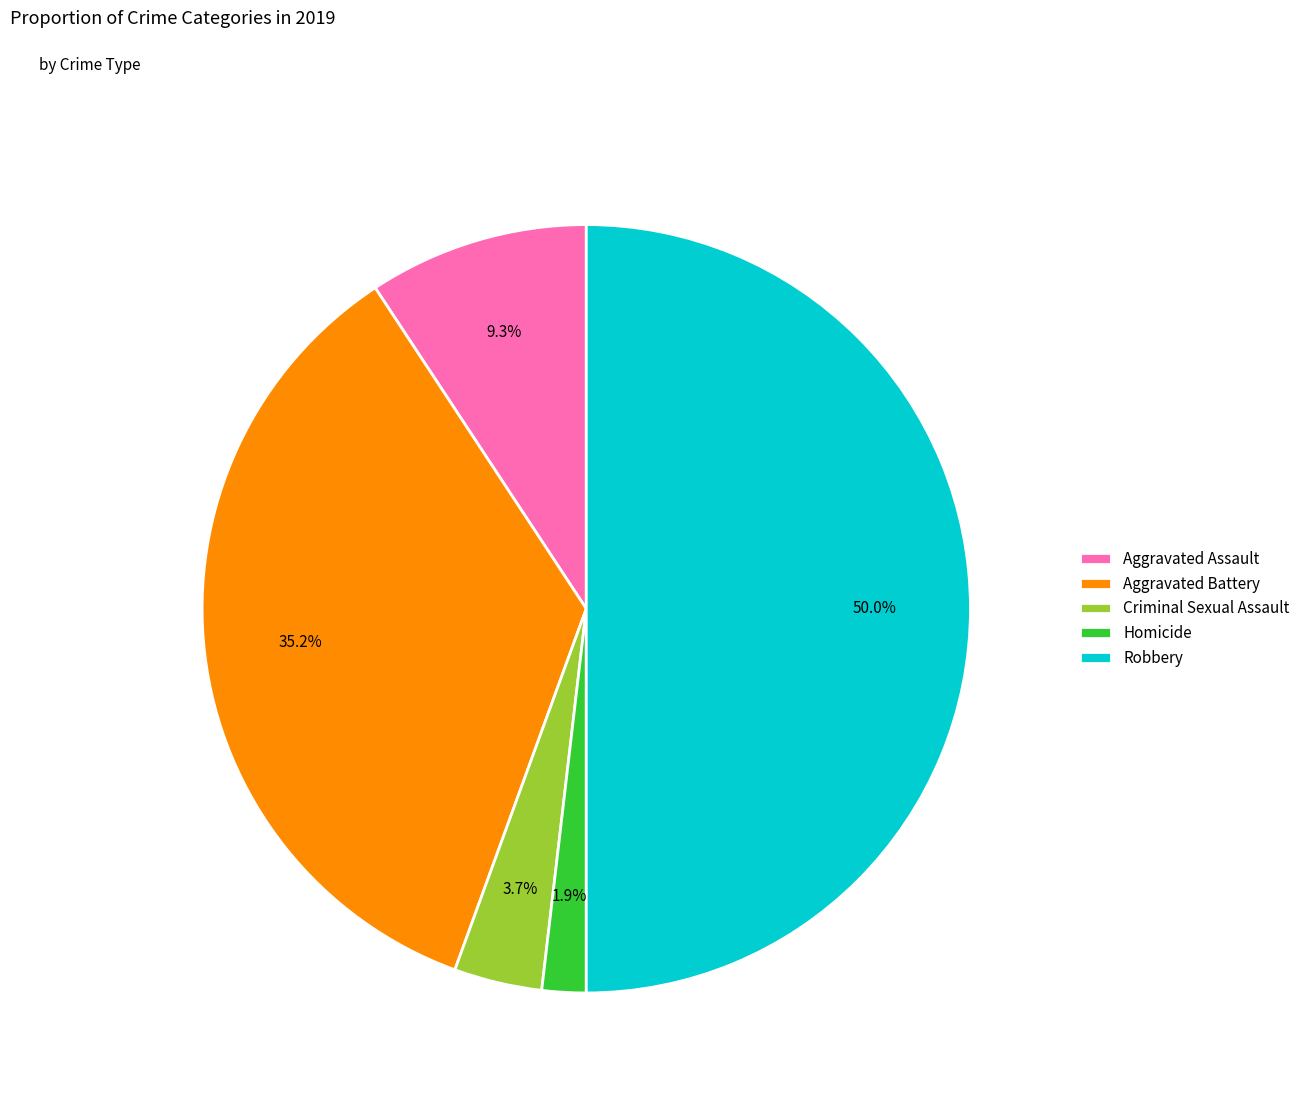

How many segments does this pie chart have?

5